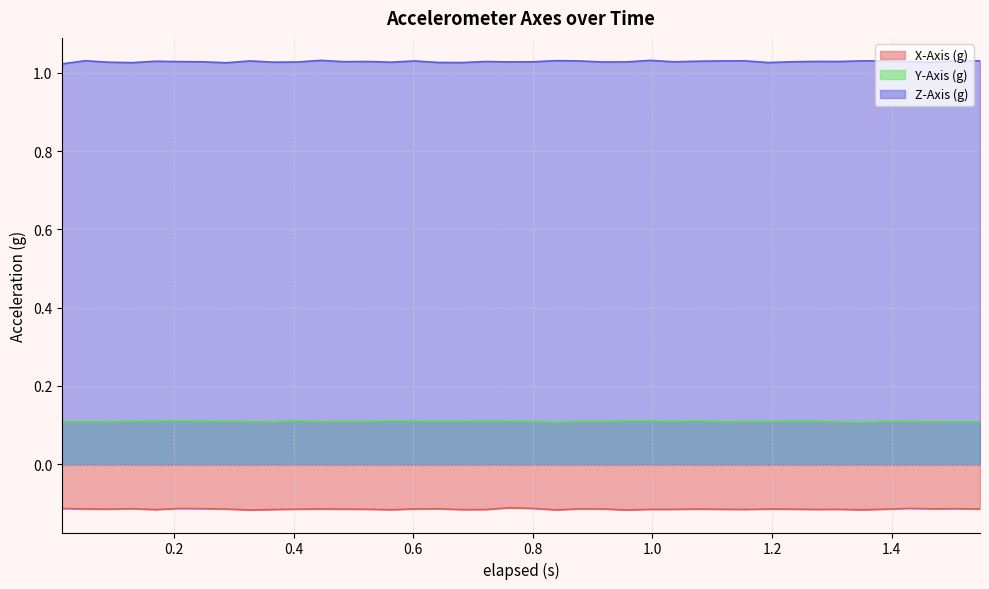

What is the value of the Z-Axis (g) point at the 23rd from the left?

1.0